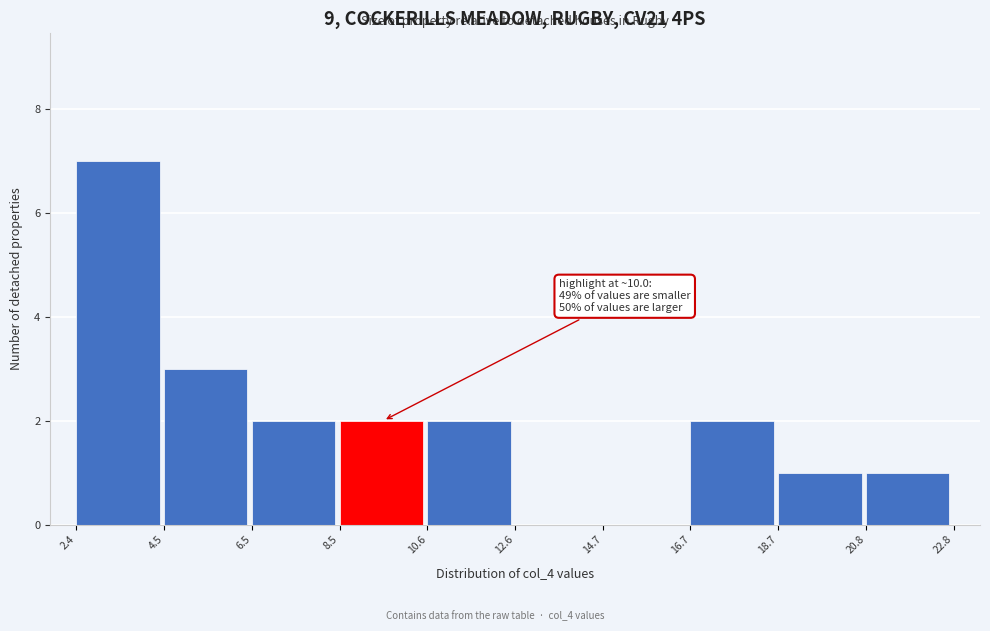

Over which range of the x-axis is the bar tallest?

2.4 to 4.5